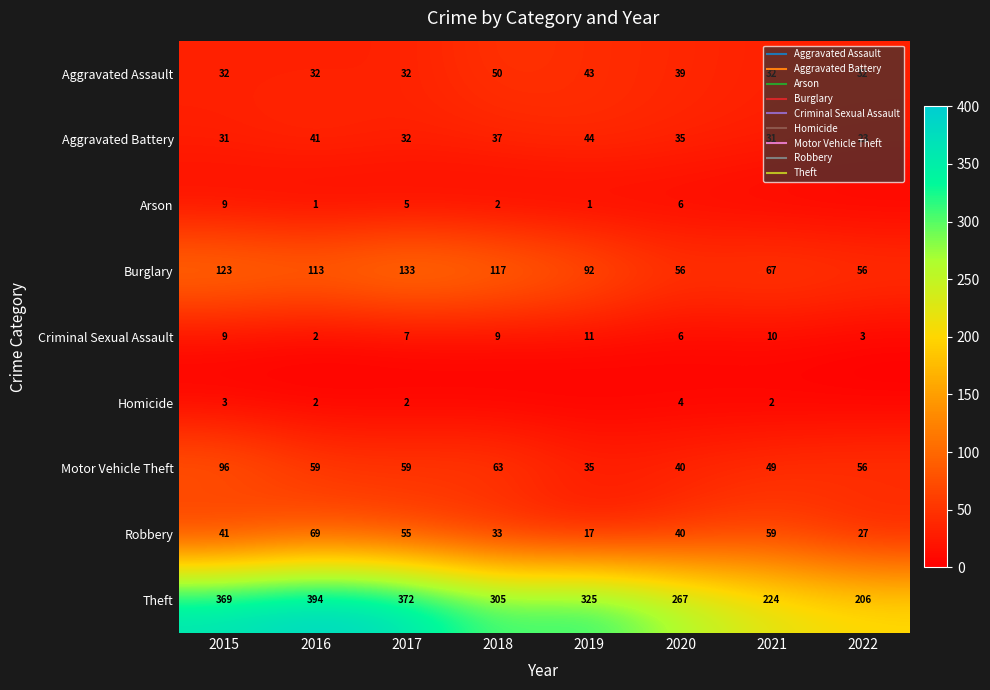

List the series in order of their peak value, highest first.

Theft, Burglary, Motor Vehicle Theft, Robbery, Aggravated Assault, Aggravated Battery, Criminal Sexual Assault, Arson, Homicide